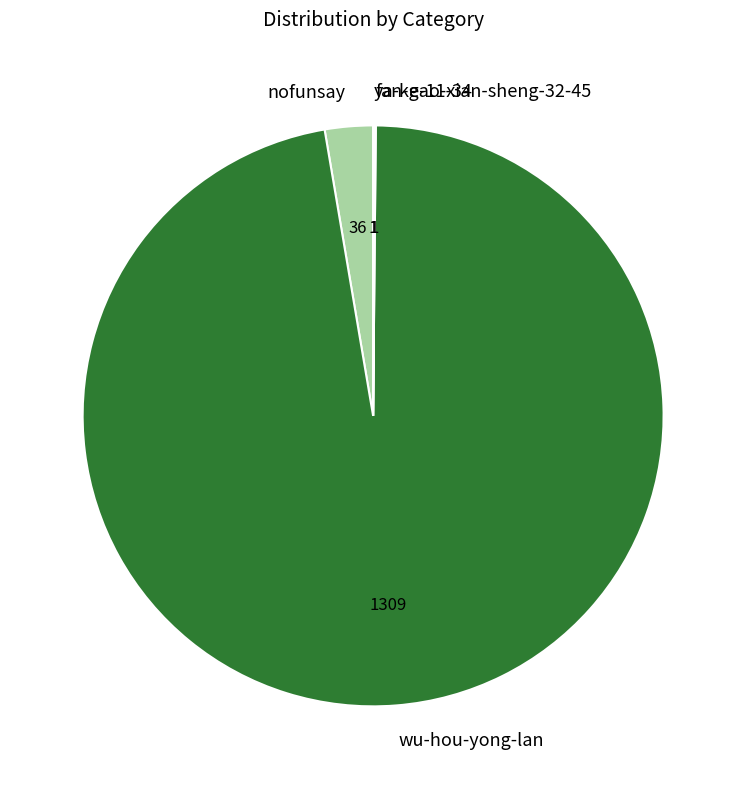

Is it true that nofunsay is 9% of the pie?

False